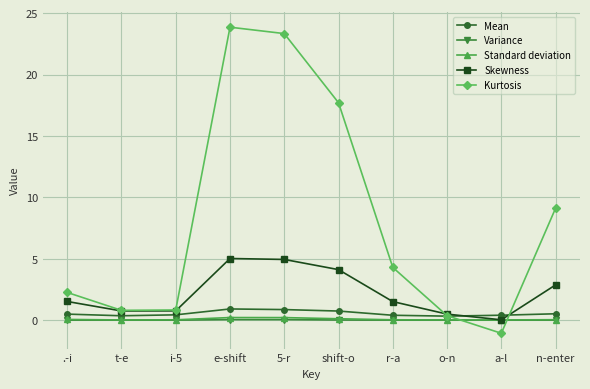

True or false: Standard deviation has more than 0 points higher than both neighbors.

True